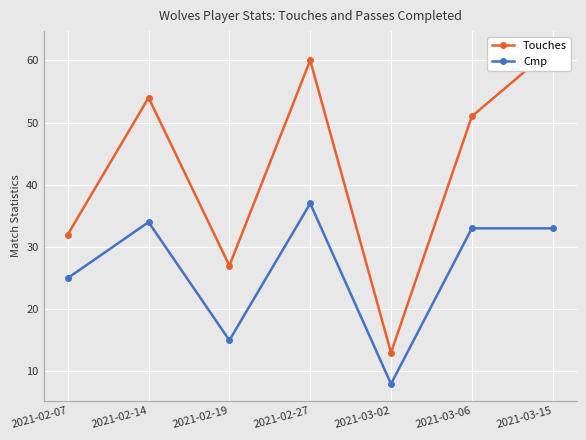

How many lines are shown in the chart?

2